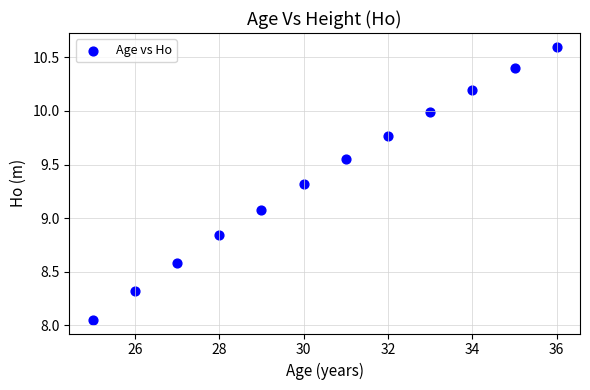

What is the range of X values (max minus min)?

11.0